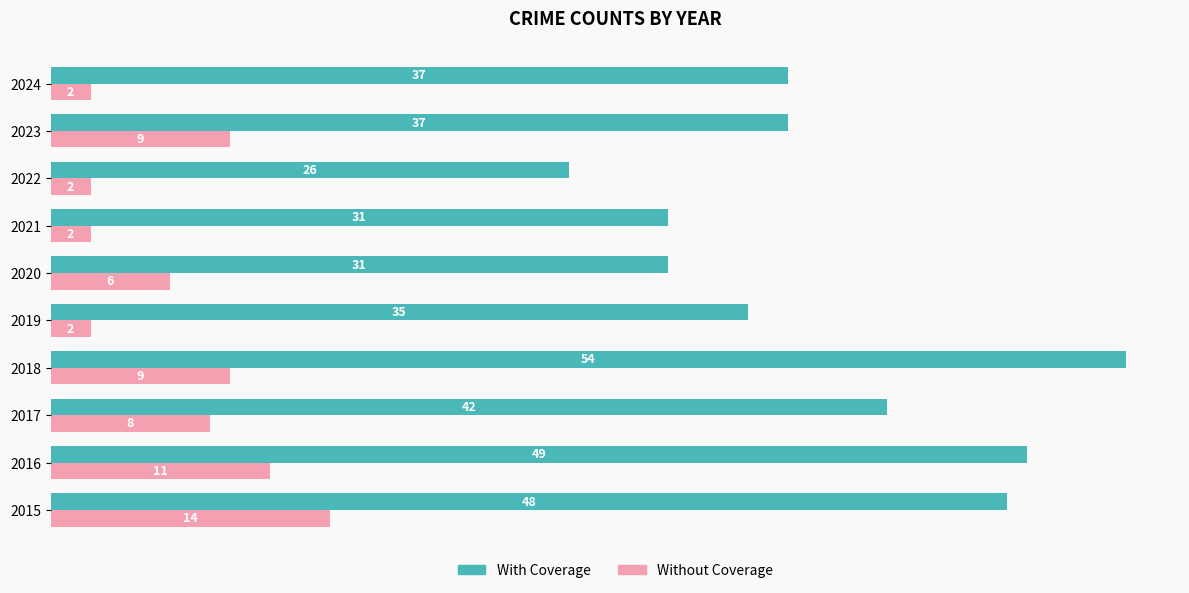

What is the lowest value of the With Coverage series?

26